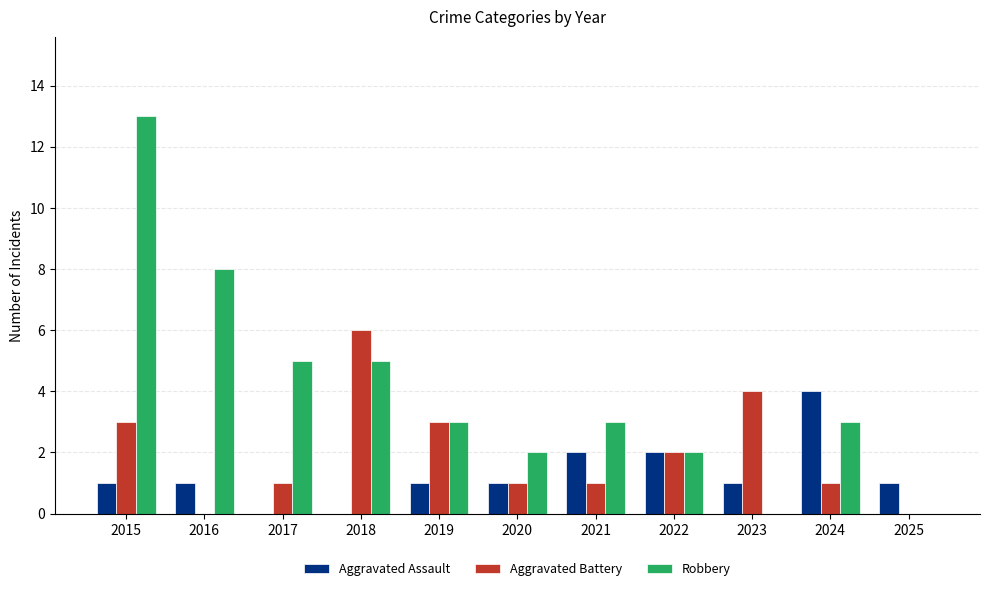

The Aggravated Assault series shows 1 at 2016. True or false?

True